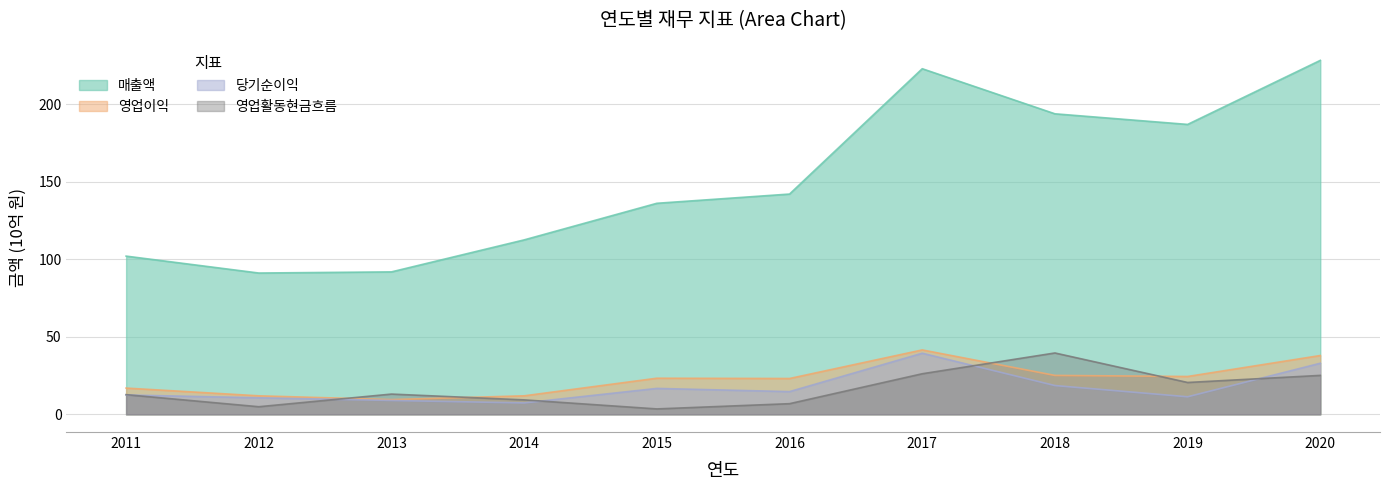

Which has a higher value, 2018 or 2012?

2018